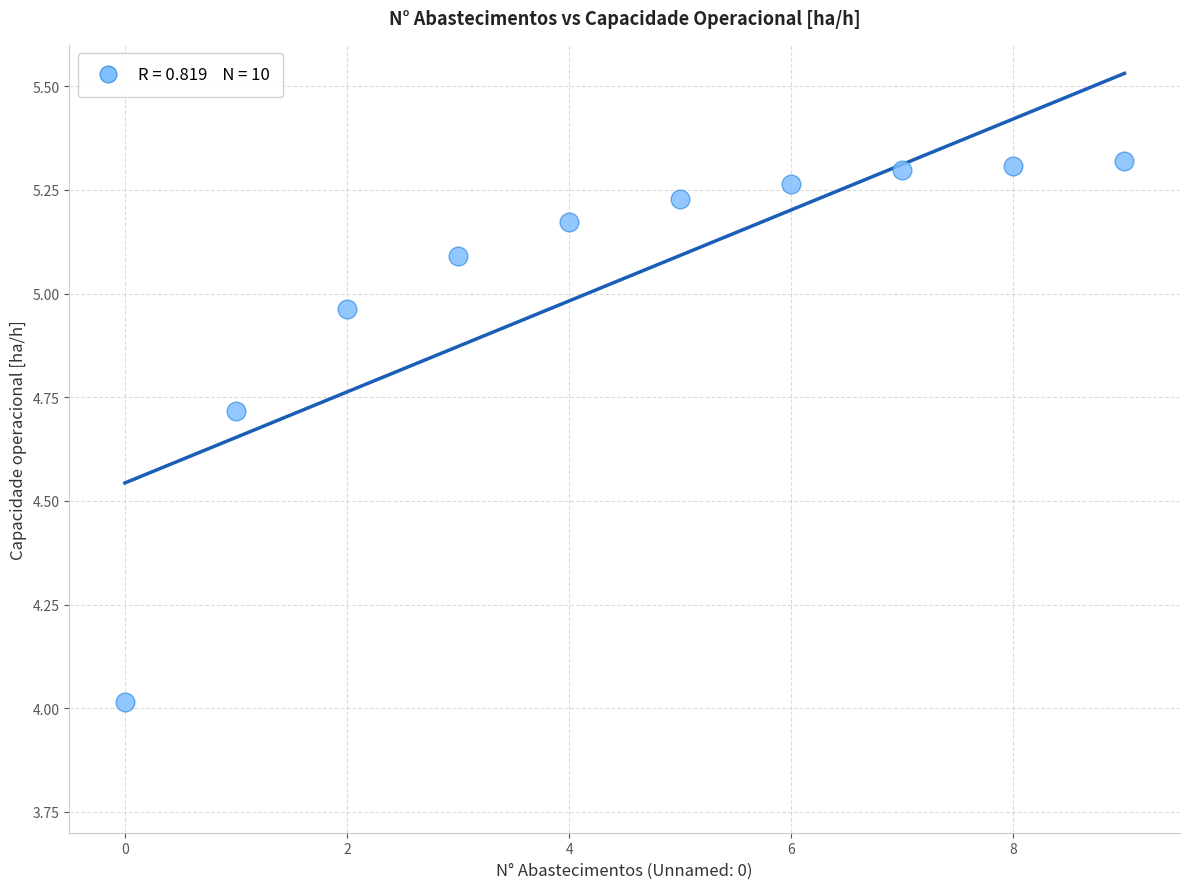

How many data points are displayed?

10